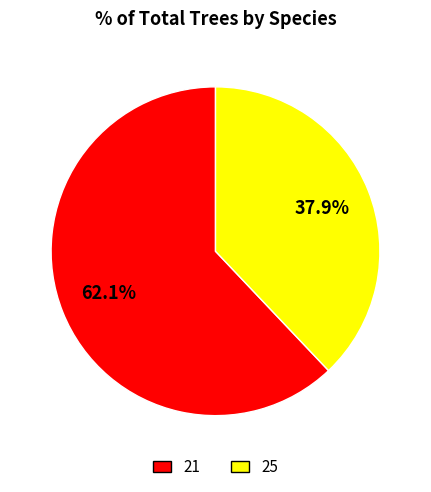

Approximately how many times larger is the value at 25 compared to 21?

0.6